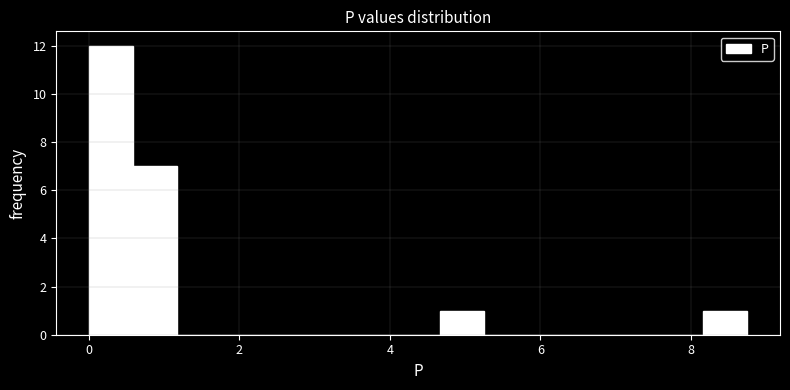

Around what value on the x-axis is the tallest bar? Give the approximate position of its centre, as read against the axis.

0.2